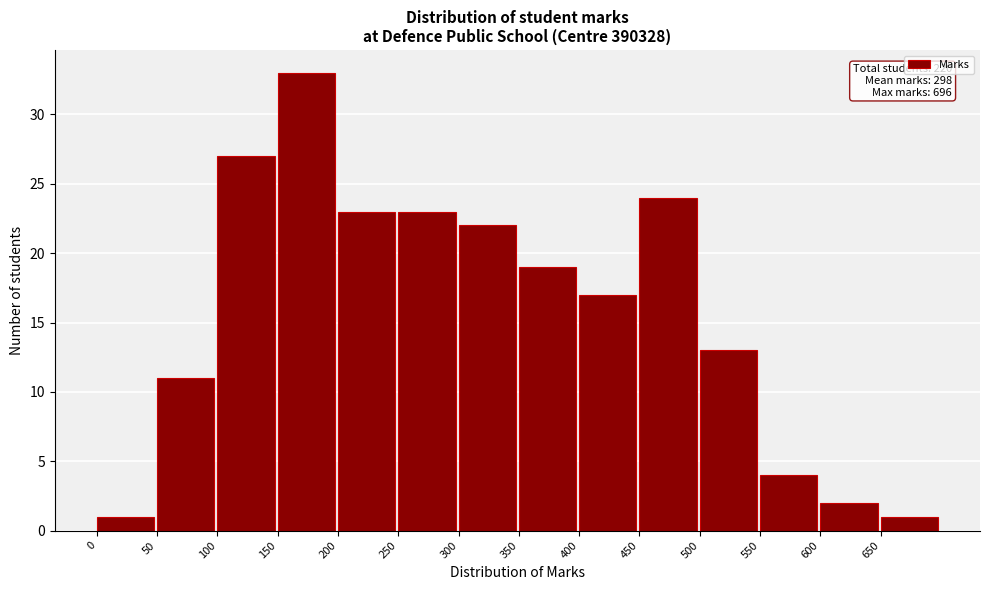

Which range on the x-axis has the tallest bar?

150 to 200